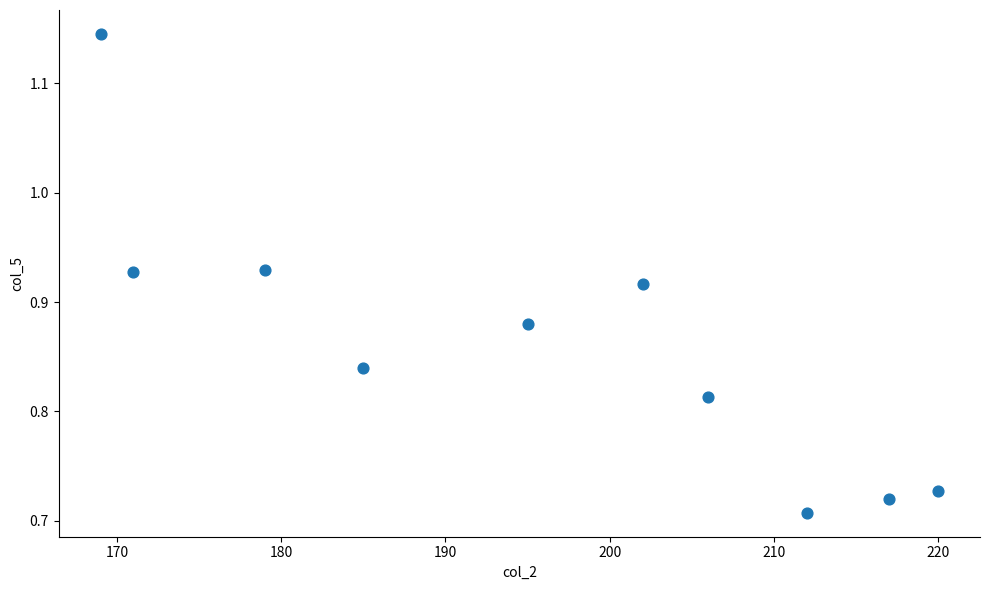

What is the average X value?

195.6